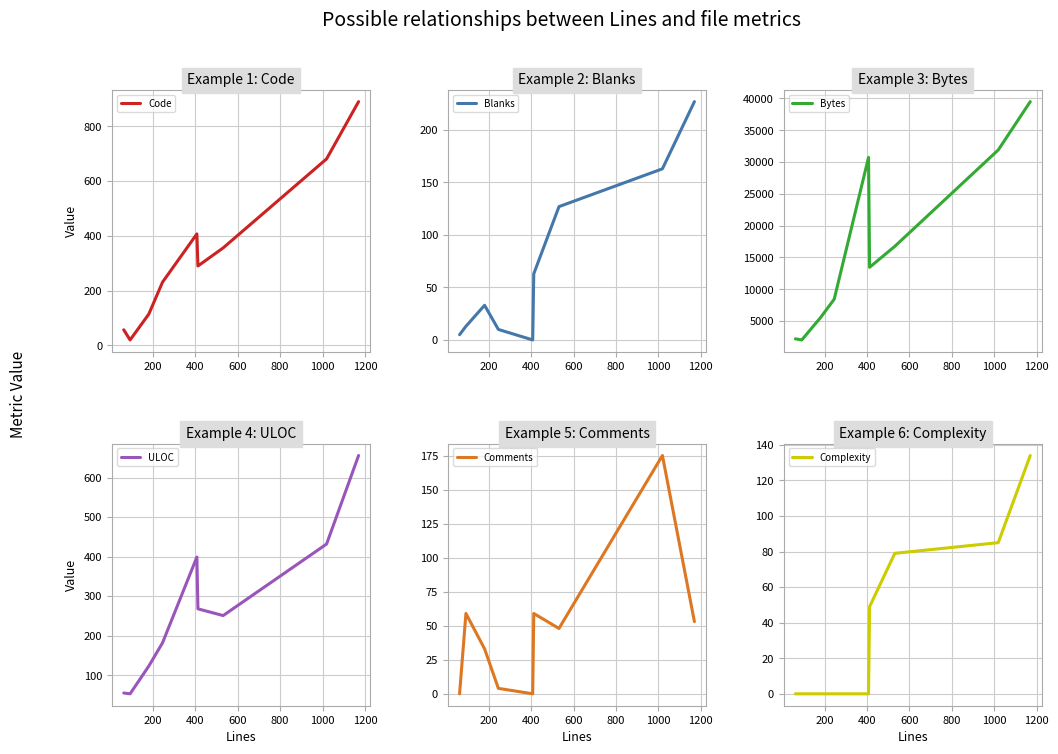

What is the maximum value for Bytes?

39504